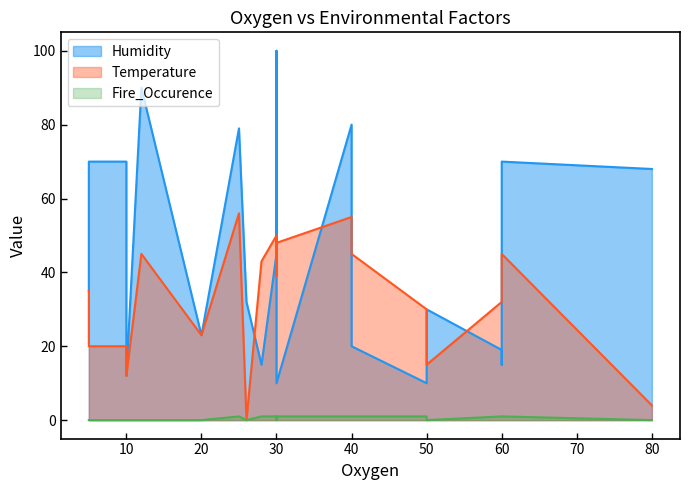

Count the Fire_Occurence values in the range 0 to 1.

20